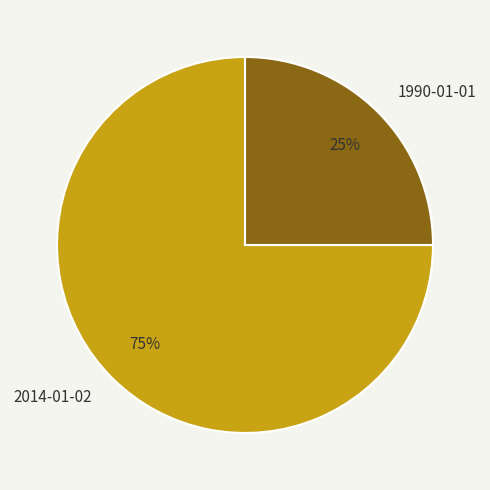

Approximately how many times larger is the value at 2014-01-02 compared to 1990-01-01?

3.0